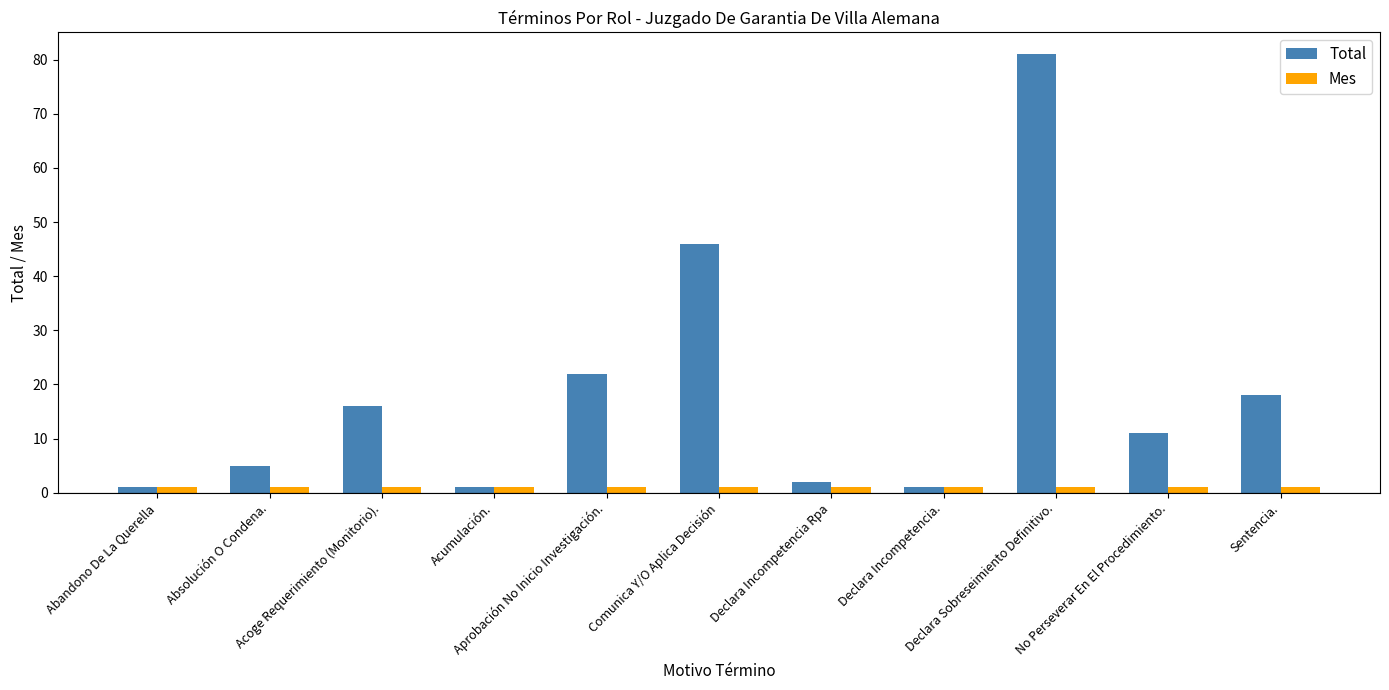

How many bars are there in each group?

2